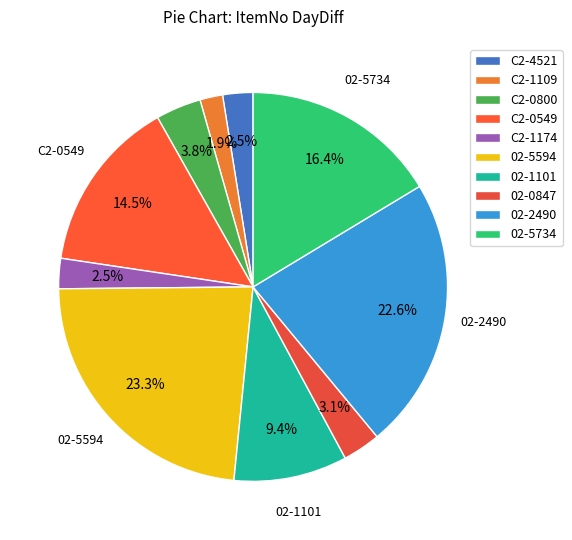

Count the number of slices in the pie.

10